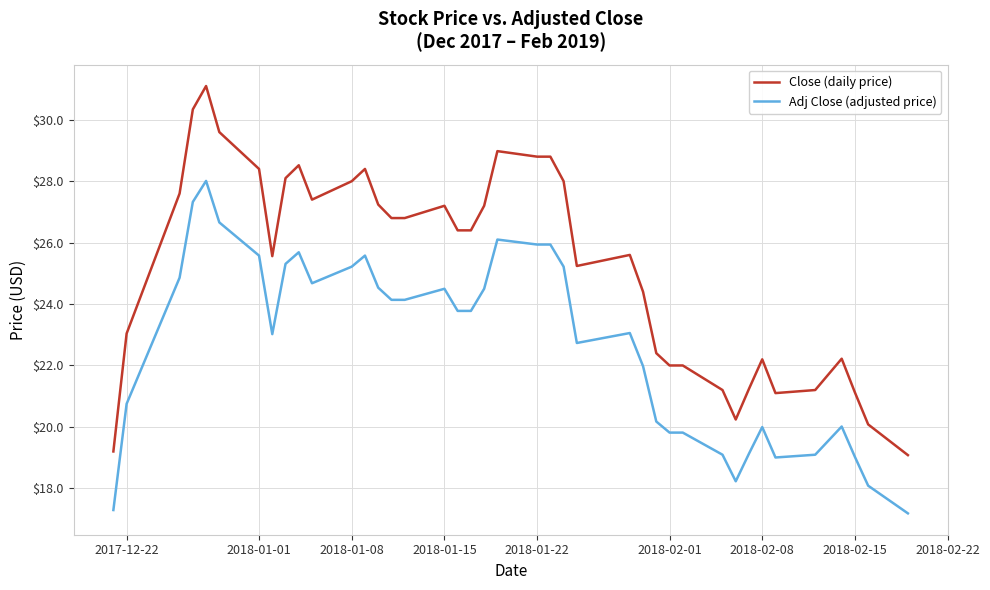

What is the difference between the second highest and minimum values in the Adj Close (adjusted price) series?

10.1